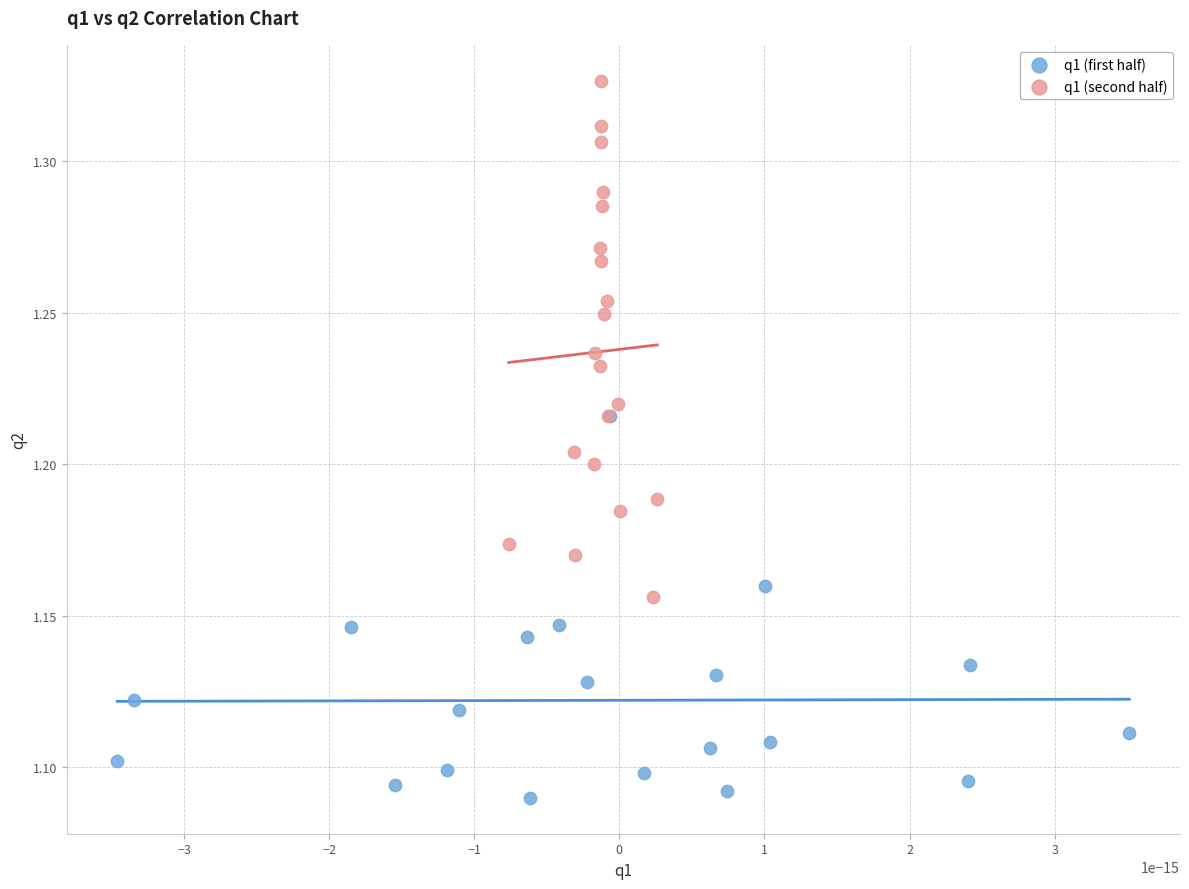

Which series has the largest Y range (max minus min)?

q1 (second half)